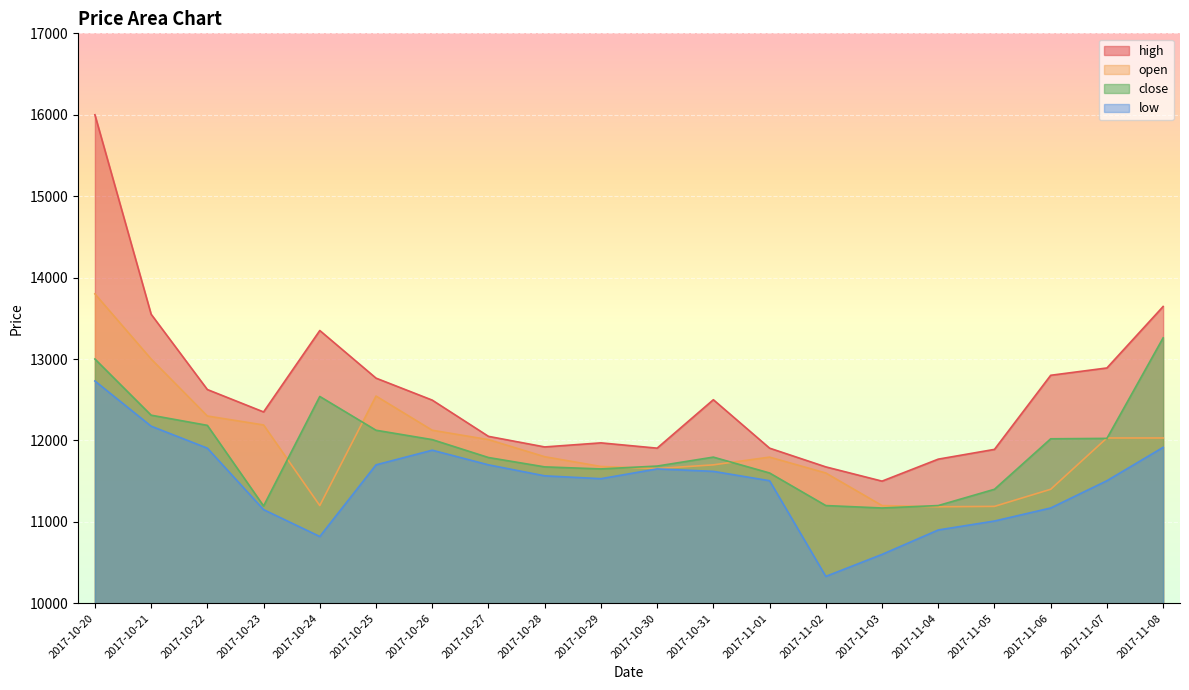

List the labels in order of open value, largest first.

2017-10-20, 2017-10-21, 2017-10-25, 2017-10-22, 2017-10-23, 2017-10-26, 2017-11-07, 2017-11-08, 2017-10-27, 2017-10-28, 2017-11-01, 2017-10-31, 2017-10-29, 2017-10-30, 2017-11-02, 2017-11-06, 2017-10-24, 2017-11-03, 2017-11-05, 2017-11-04